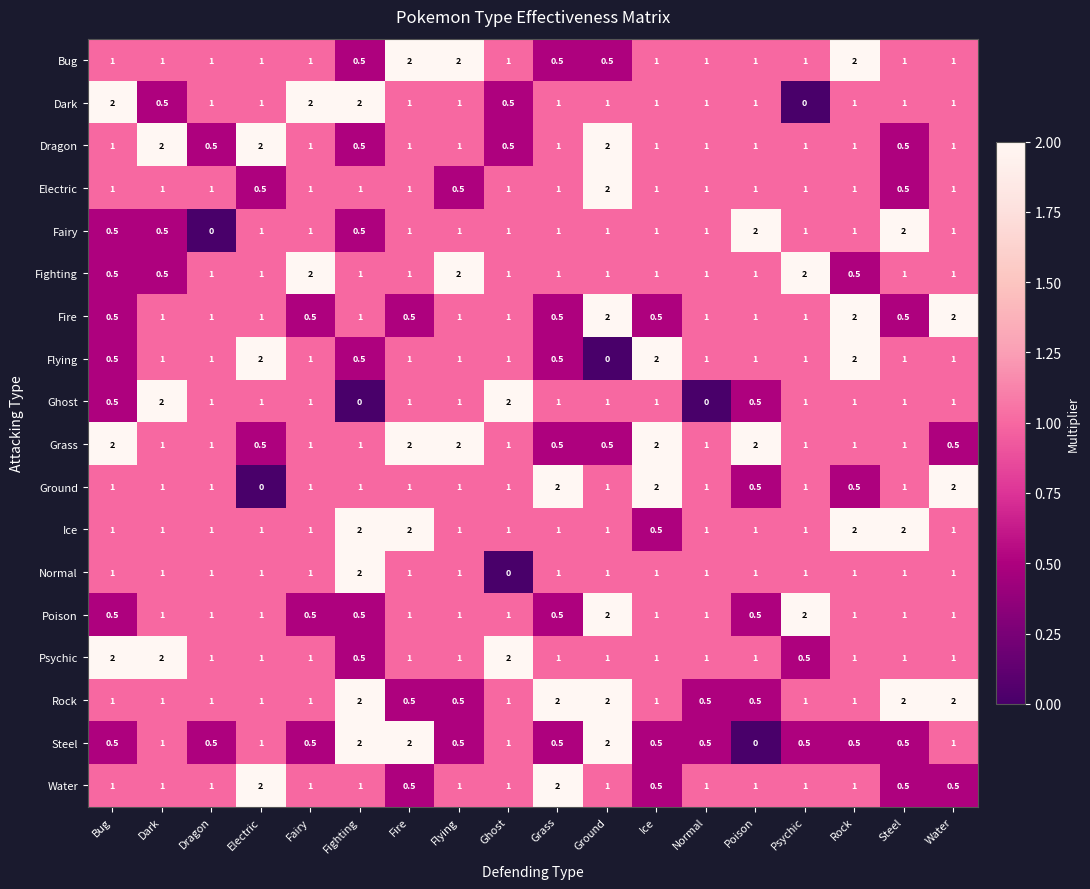

Which series has the largest total across all categories?

Ice